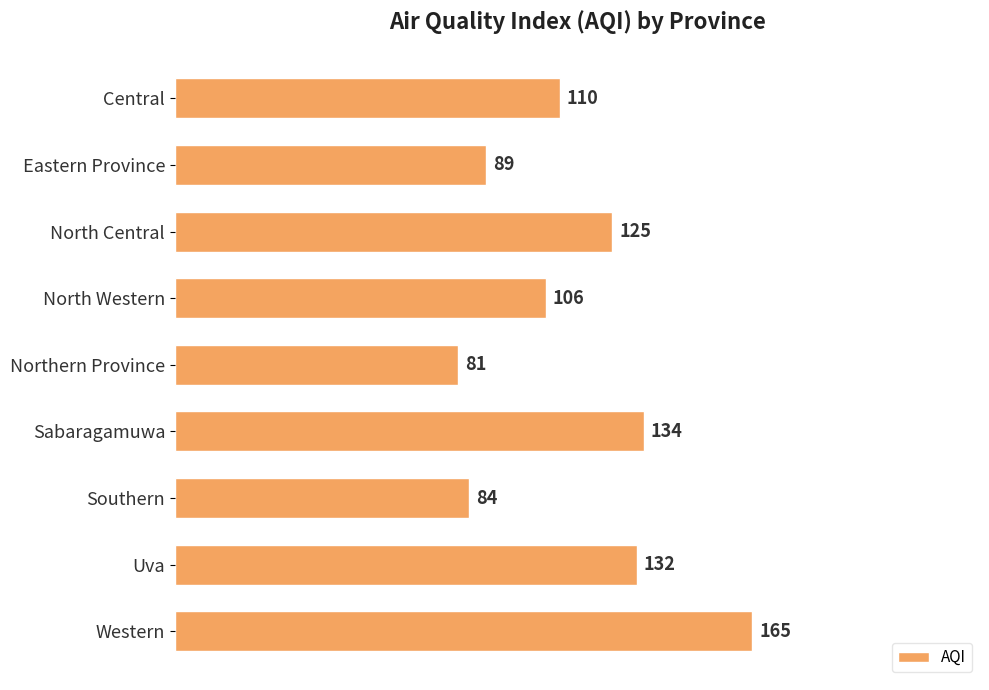

List the labels in order of value, smallest first.

Northern Province, Southern, Eastern Province, North Western, Central, North Central, Uva, Sabaragamuwa, Western